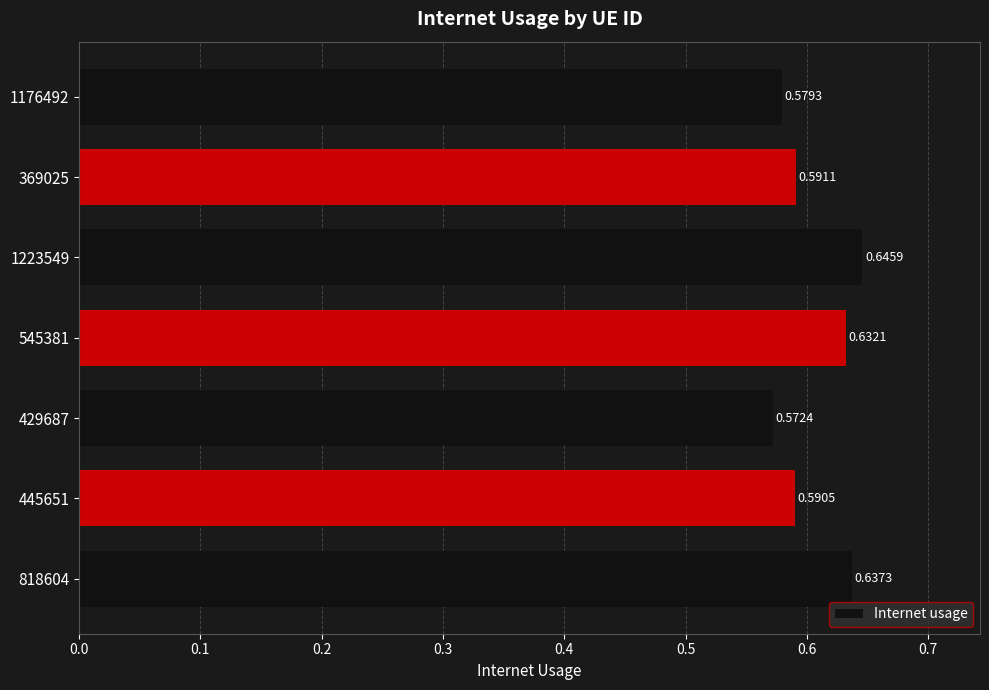

Rank the categories by value from lowest to highest.

429687, 1176492, 445651, 369025, 545381, 818604, 1223549